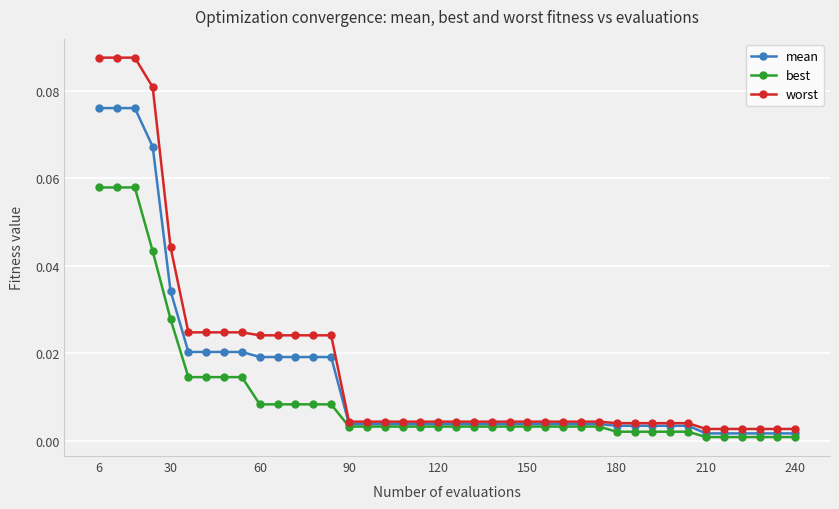

Which series has the widest spread of values?

worst